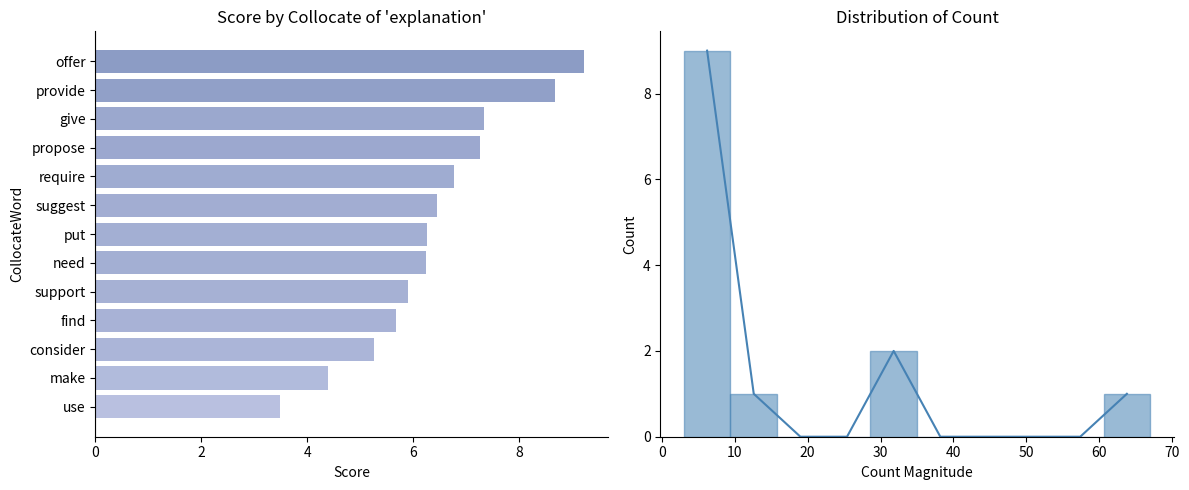

Reading right to left, extract all data points from this chart.

3.5	4.4	5.3	5.7	5.9	6.2	6.3	6.5	6.8	7.3	7.3	8.7	9.2